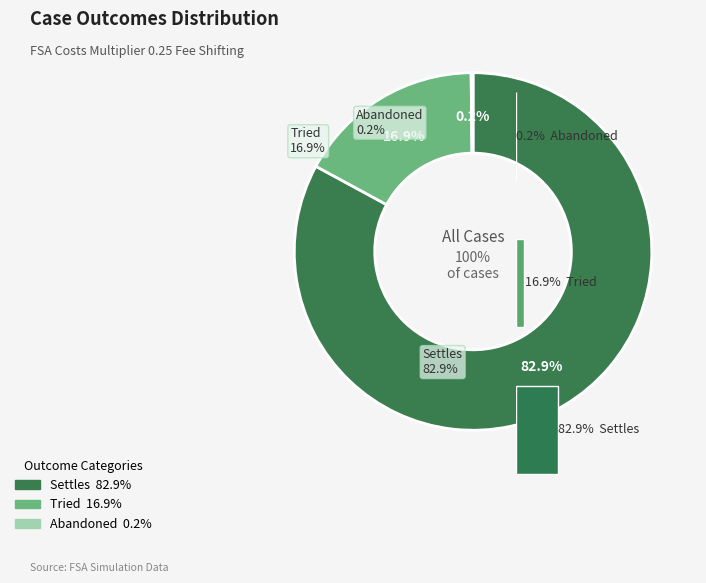

Is there a majority slice in this chart?

Yes